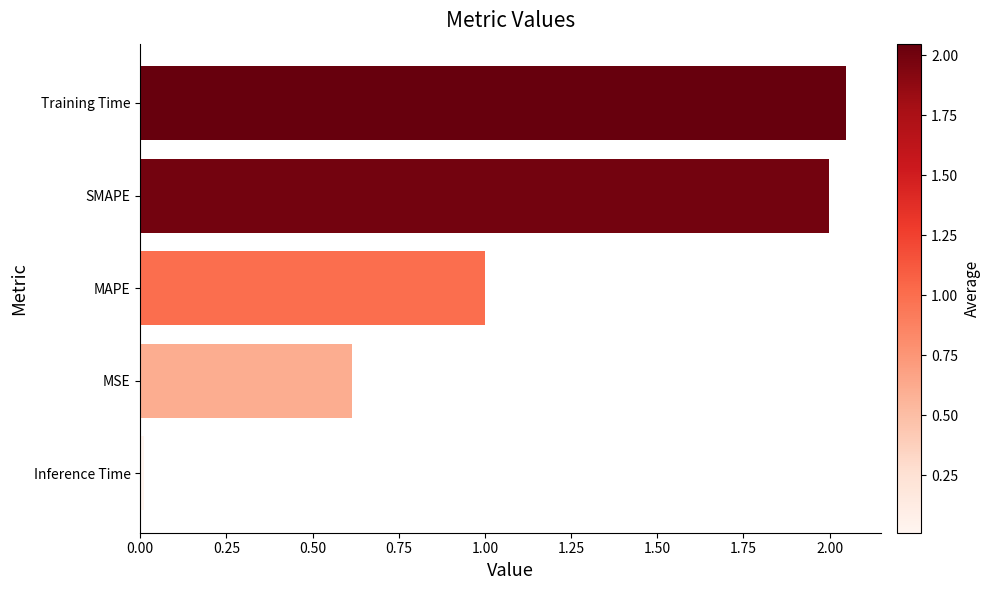

Rank the categories by value from lowest to highest.

Inference Time, MSE, MAPE, SMAPE, Training Time